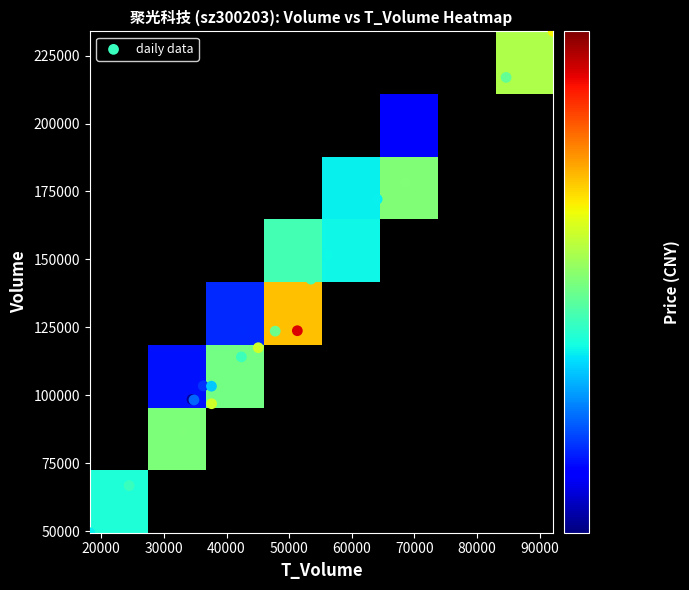

The 2022-11-17 series shows 66781.0 at volume. True or false?

True